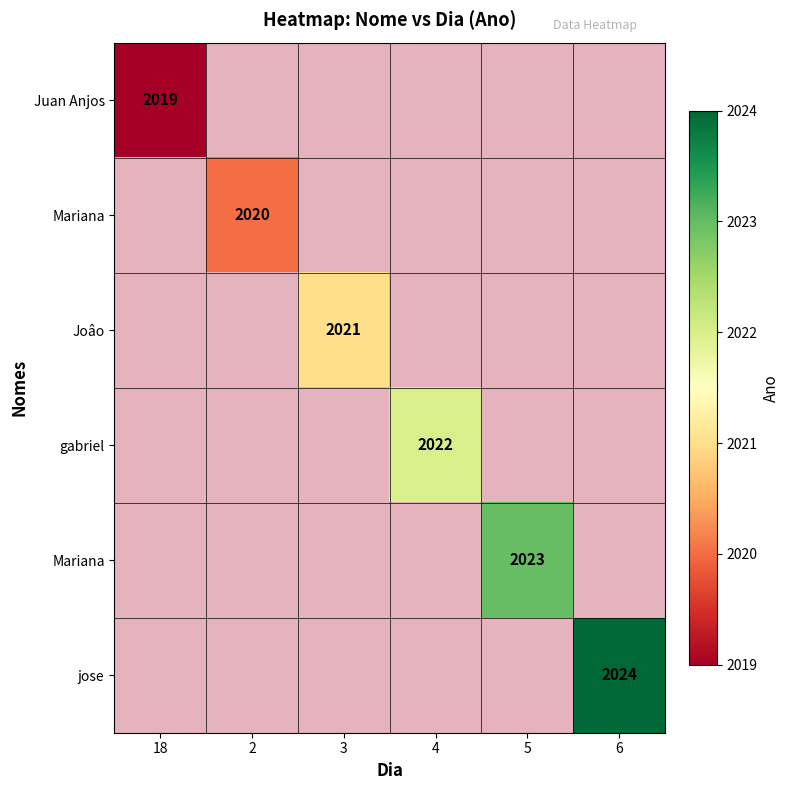

At how many categories does at least one series exceed 2021?

3